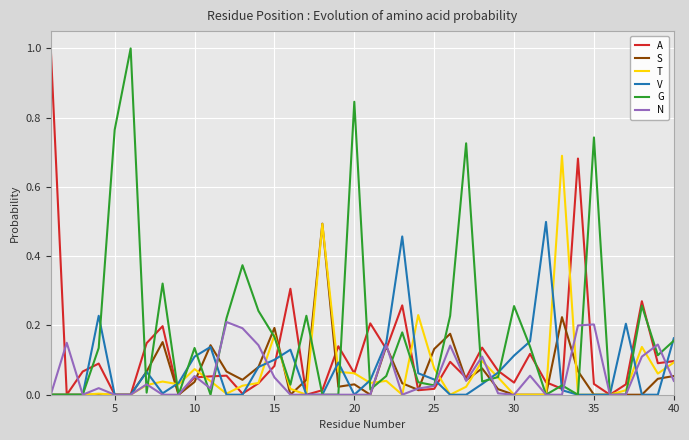

Which series has the largest total across all categories?

G